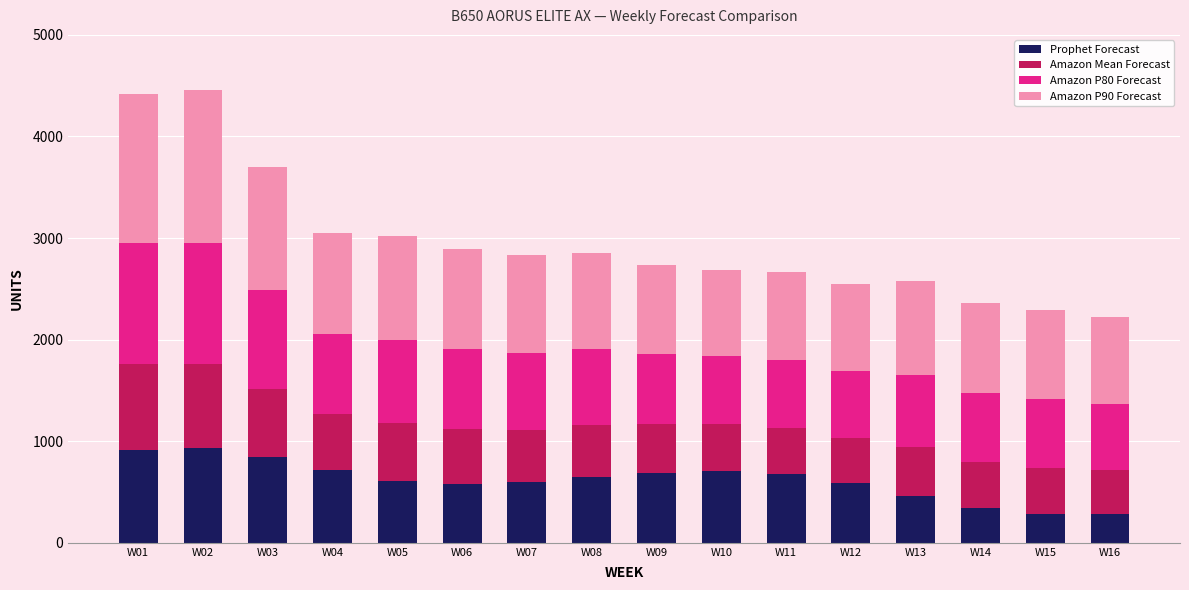

What is the total value across all series at W14?

2361